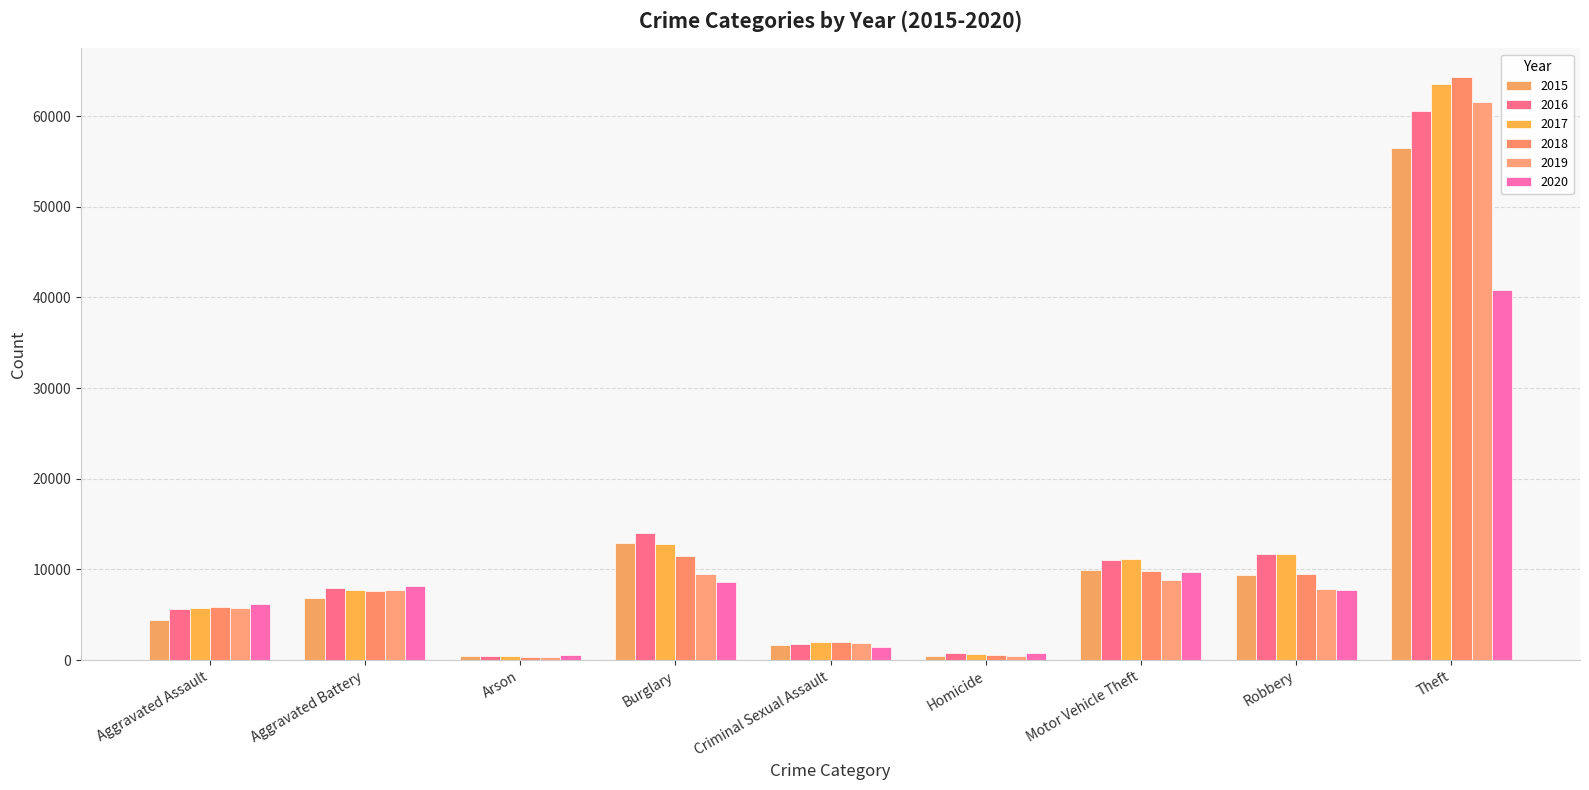

Rank the series at Theft from highest to lowest value.

2018, 2017, 2019, 2016, 2015, 2020